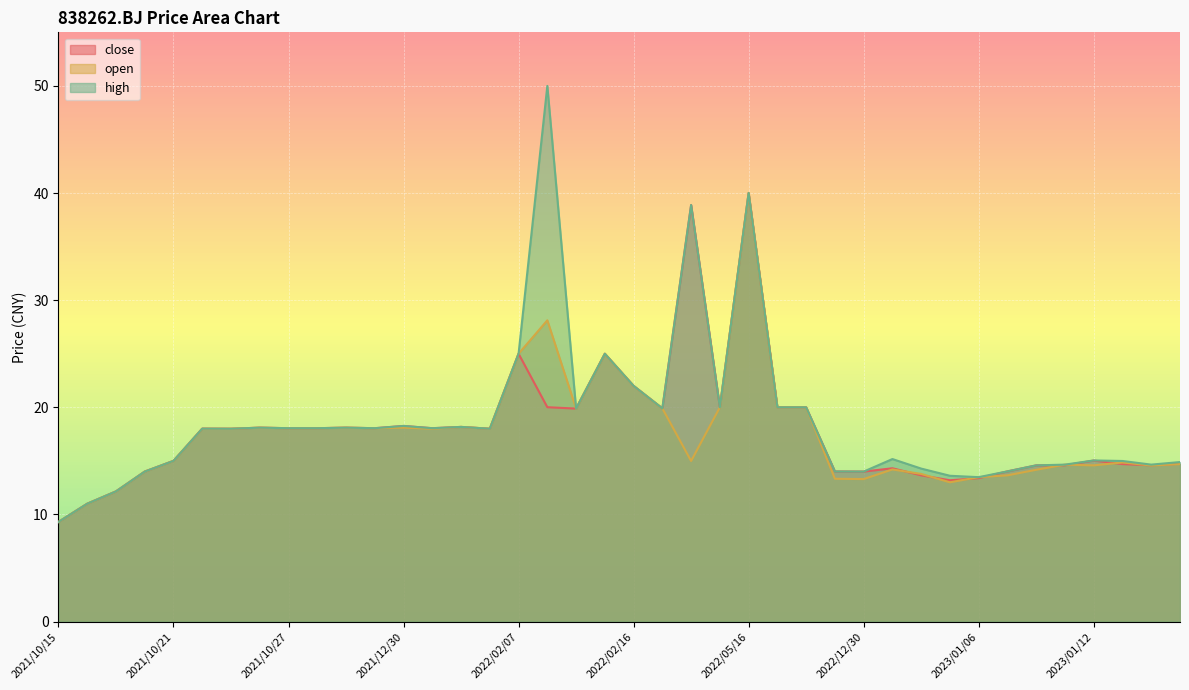

Reading left to right, transcribe all the data shown in this chart.

close: 2021/10/15=9.3	2021/10/18=11.0	2021/10/19=12.2	2021/10/20=14.0	2021/10/21=15.0	2021/10/22=18.0	2021/10/25=18.0	2021/10/26=18.1	2021/10/27=18.1	2021/10/29=18.1	2021/11/01=18.1	2021/11/02=18.1	2021/12/30=18.3	2022/01/13=18.1	2022/01/21=18.2	2022/01/27=18.0	2022/02/07=25.0	2022/02/08=20.0	2022/02/09=19.9	2022/02/15=25.0	2022/02/16=22.0	2022/02/17=19.9	2022/04/14=38.9	2022/05/06=20.0	2022/05/16=40.0	2022/06/22=20.0	2022/06/24=20.0	2022/06/27=14.0	2022/12/30=14.0	2023/01/03=14.3	2023/01/04=13.7	2023/01/05=13.2	2023/01/06=13.4	2023/01/09=14.0	2023/01/10=14.6	2023/01/11=14.6	2023/01/12=15.0	2023/01/13=14.7	2023/01/16=14.6	2023/01/17=14.7
open: 2021/10/15=9.3	2021/10/18=11.0	2021/10/19=12.2	2021/10/20=14.0	2021/10/21=15.0	2021/10/22=18.0	2021/10/25=18.0	2021/10/26=18.1	2021/10/27=18.1	2021/10/29=18.1	2021/11/01=18.1	2021/11/02=18.1	2021/12/30=18.1	2022/01/13=18.0	2022/01/21=18.2	2022/01/27=18.0	2022/02/07=25.0	2022/02/08=28.1	2022/02/09=19.9	2022/02/15=25.0	2022/02/16=22.0	2022/02/17=19.9	2022/04/14=15.0	2022/05/06=20.0	2022/05/16=40.0	2022/06/22=20.0	2022/06/24=20.0	2022/06/27=13.3	2022/12/30=13.3	2023/01/03=14.2	2023/01/04=13.8	2023/01/05=13.0	2023/01/06=13.5	2023/01/09=13.7	2023/01/10=14.2	2023/01/11=14.7	2023/01/12=14.6	2023/01/13=14.8	2023/01/16=14.6	2023/01/17=14.7
high: 2021/10/15=9.3	2021/10/18=11.0	2021/10/19=12.2	2021/10/20=14.0	2021/10/21=15.0	2021/10/22=18.0	2021/10/25=18.0	2021/10/26=18.1	2021/10/27=18.1	2021/10/29=18.1	2021/11/01=18.1	2021/11/02=18.1	2021/12/30=18.3	2022/01/13=18.1	2022/01/21=18.2	2022/01/27=18.0	2022/02/07=25.0	2022/02/08=50.0	2022/02/09=19.9	2022/02/15=25.0	2022/02/16=22.0	2022/02/17=19.9	2022/04/14=38.9	2022/05/06=20.0	2022/05/16=40.0	2022/06/22=20.0	2022/06/24=20.0	2022/06/27=14.0	2022/12/30=14.0	2023/01/03=15.2	2023/01/04=14.3	2023/01/05=13.6	2023/01/06=13.5	2023/01/09=14.0	2023/01/10=14.6	2023/01/11=14.7	2023/01/12=15.0	2023/01/13=15.0	2023/01/16=14.7	2023/01/17=14.9